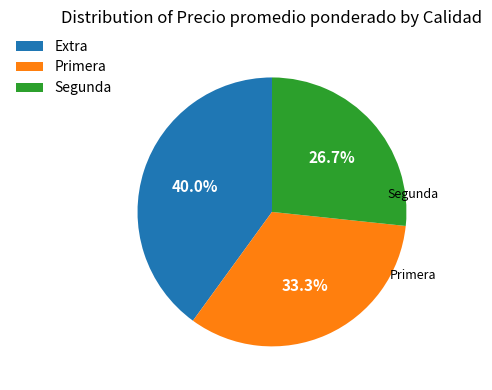

Count the number of slices in the pie.

3